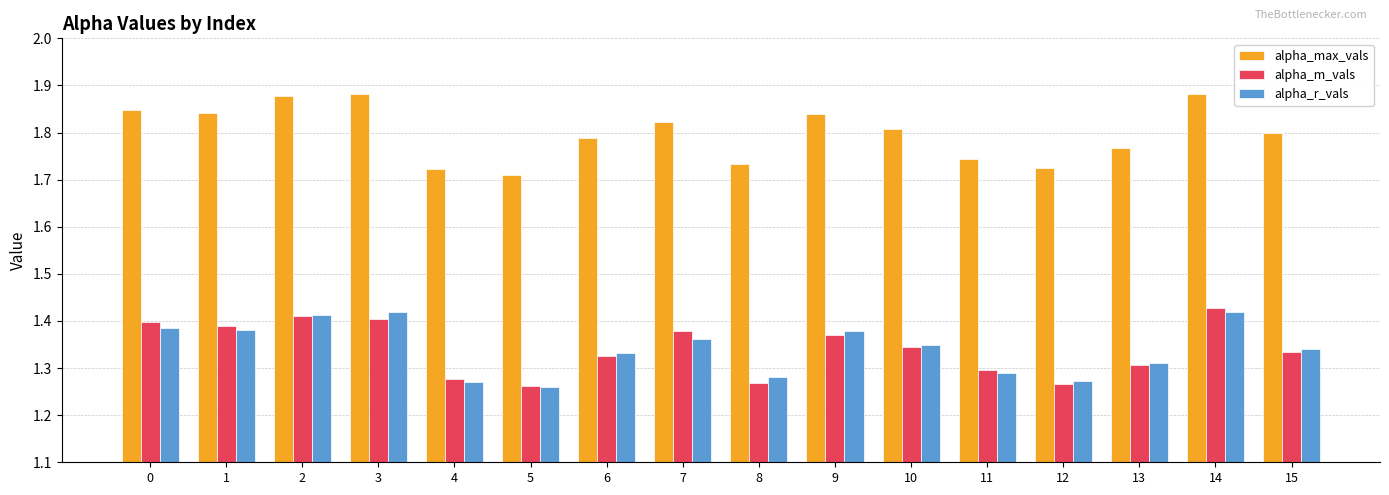

At how many categories does at least one series exceed 1?

16